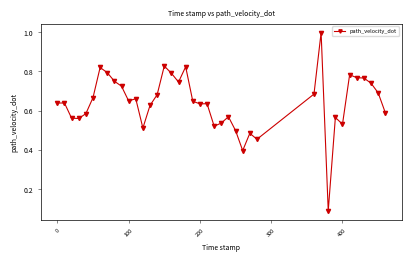

What is the sum of all values?

25.6